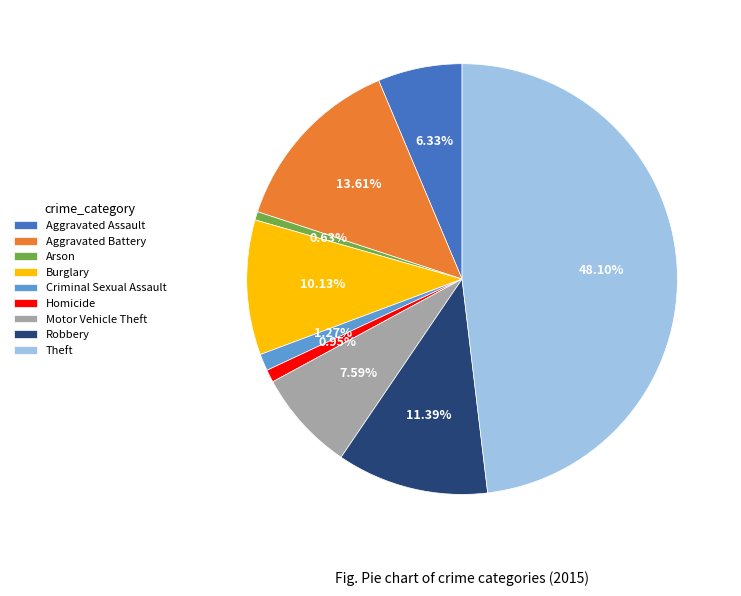

Does Arson account for over 50% of the chart?

No